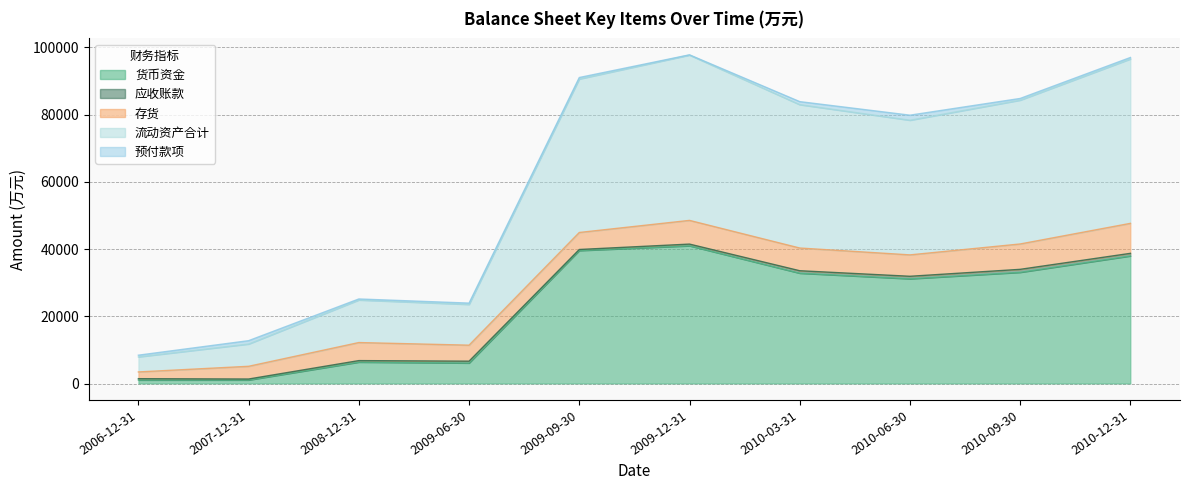

Reading left to right, what are all the values shown in this chart?

货币资金: 1029	1034	6356	6085	39537	40954	32806	31140	33067	37941
应收账款: 403	298	454	554	323	511	736	751	891	773
存货: 2007	3785	5371	4761	5059	7051	6756	6366	7545	8922
流动资产合计: 4476	6623	12654	12118	45649	49175	42648	40051	42772	48894
预付款项: 505	999	309	396	444	68	898	1504	508	440